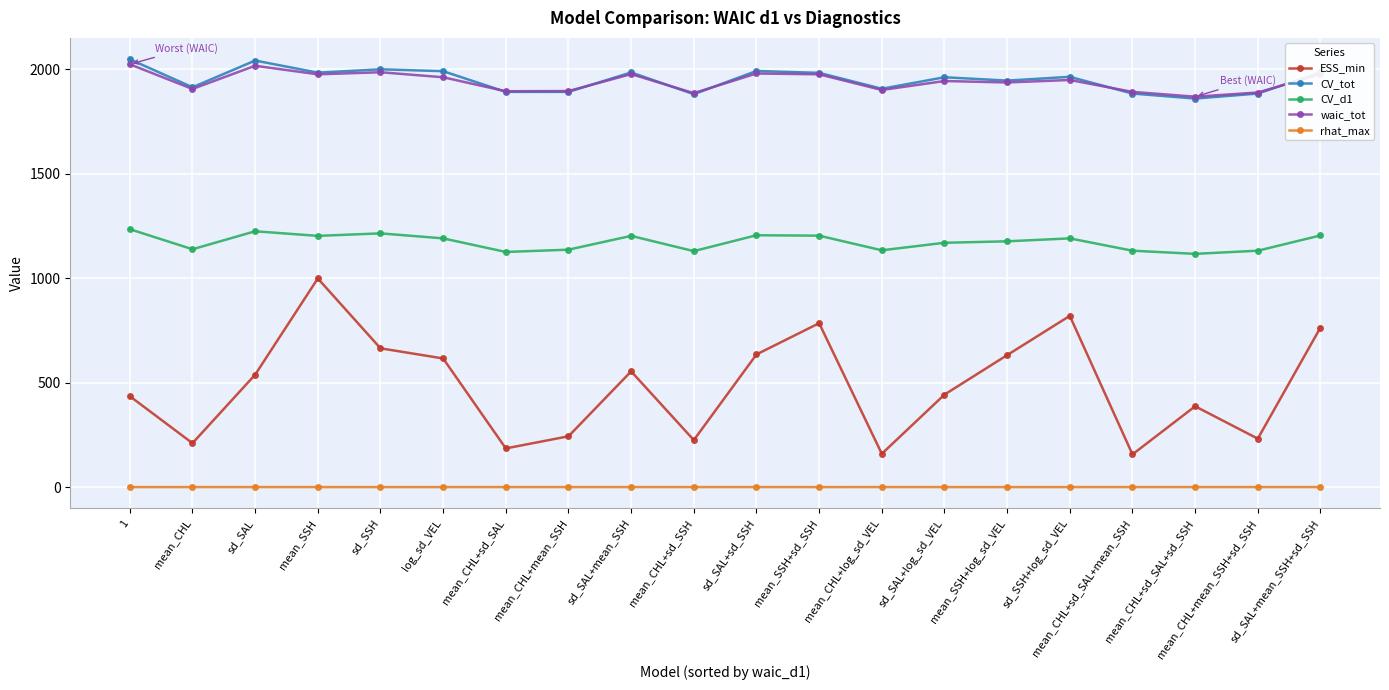

What is the difference between the maximum and second lowest values in the CV_tot series?

167.0